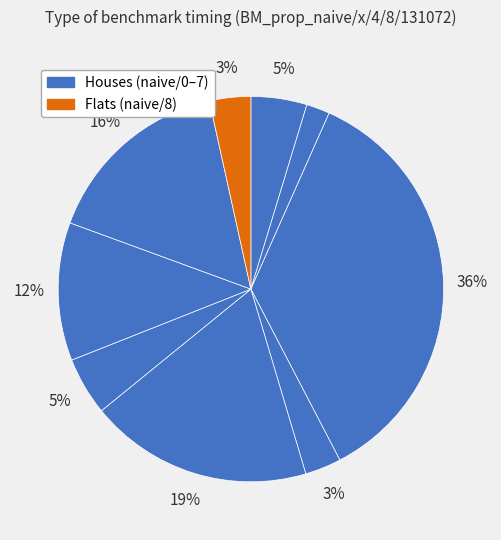

Count the number of slices in the pie.

9